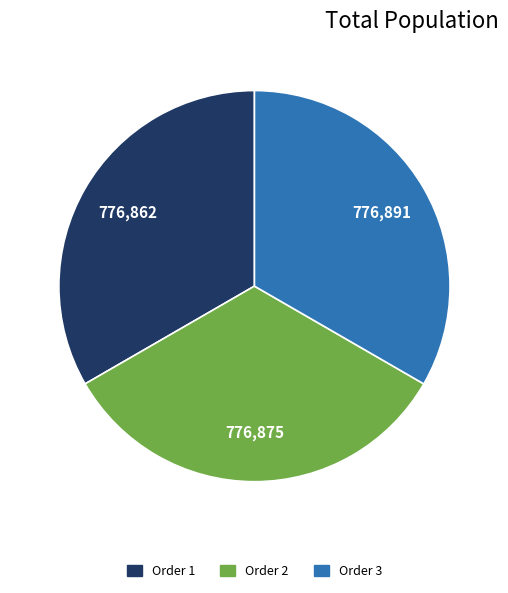

Is there a majority slice in this chart?

No